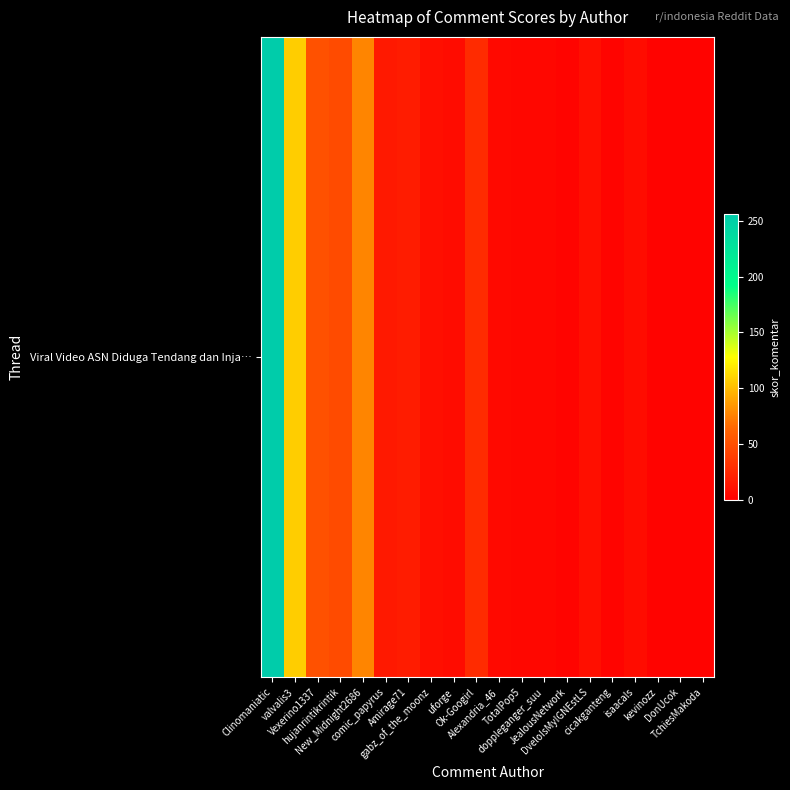

List the labels in order of value, largest first.

Clinomaniatic, valvalis3, New_Midnight2686, Vexerino1337, hujanrintikrintik, Ok-Googirl, Amirage71, comic_papyrus, gabz_of_the_moonz, DveloIsMyIGNEstLS, uforge, isaacals, Alexandria_46, TotalPop5, doppleganger_suu, JealousNetwork, cicakganteng, kevinozz, DonUcok, TchiesMakoda